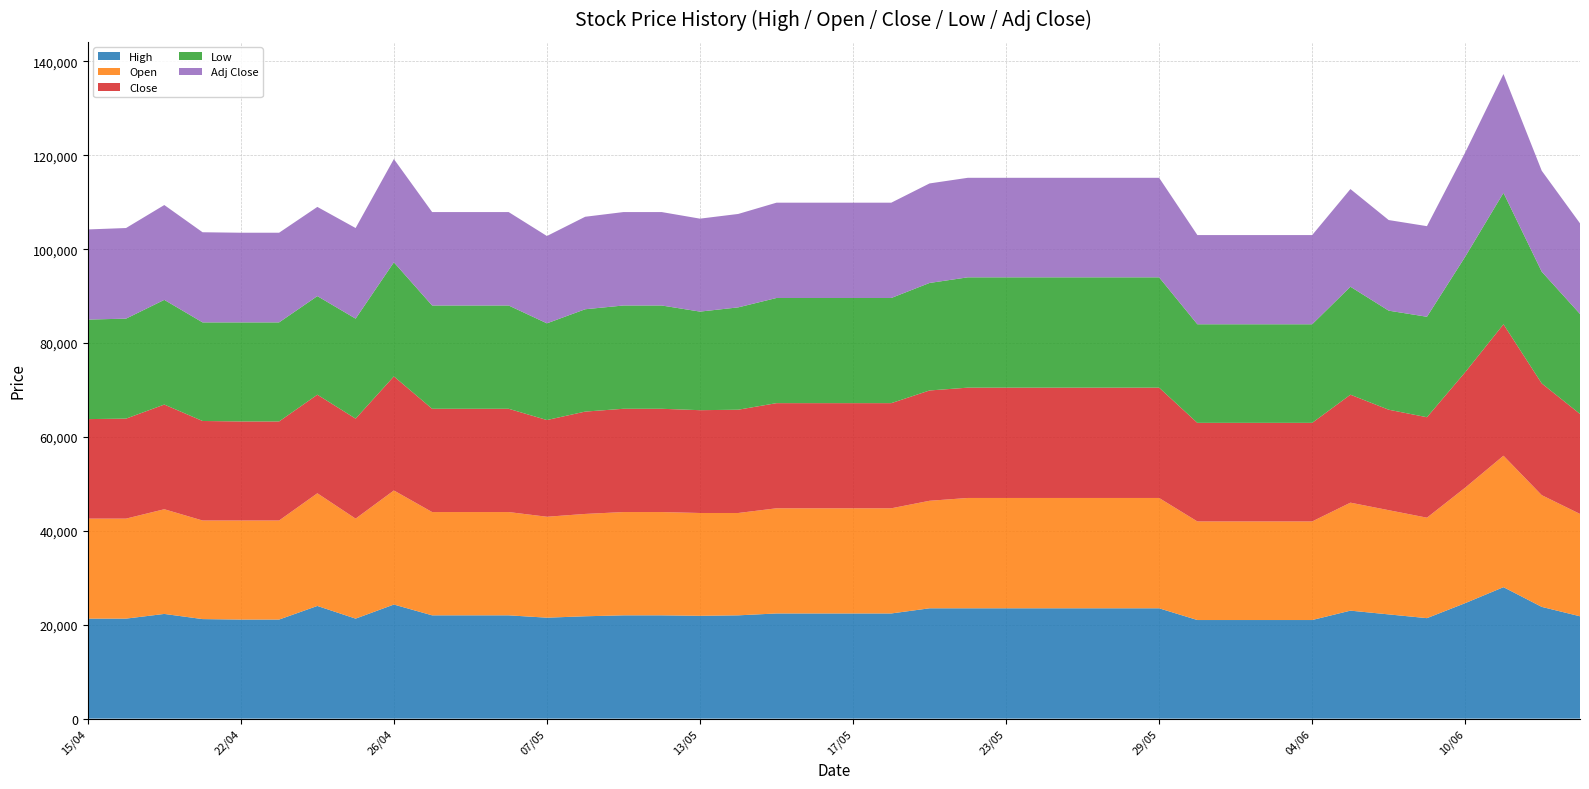

Reading left to right, extract all data points from this chart.

High: 15/04=21300	16/04=21300	17/04=22300	19/04=21200	22/04=21100	23/04=21100	24/04=24000	25/04=21300	26/04=24300	02/05=22000	03/05=22000	06/05=22000	07/05=21500	08/05=21800	09/05=22000	10/05=22000	13/05=21900	14/05=22000	15/05=22400	16/05=22400	17/05=22400	20/05=22400	21/05=23500	22/05=23500	23/05=23500	24/05=23500	27/05=23500	28/05=23500	29/05=23500	30/05=21000	31/05=21000	03/06=21000	04/06=21000	05/06=23000	06/06=22200	07/06=21400	10/06=24600	11/06=28000	12/06=23800	13/06=21800
Open: 15/04=21300	16/04=21300	17/04=22300	19/04=21000	22/04=21100	23/04=21100	24/04=24000	25/04=21300	26/04=24300	02/05=22000	03/05=22000	06/05=22000	07/05=21500	08/05=21800	09/05=22000	10/05=22000	13/05=21900	14/05=21800	15/05=22400	16/05=22400	17/05=22400	20/05=22400	21/05=22900	22/05=23500	23/05=23500	24/05=23500	27/05=23500	28/05=23500	29/05=23500	30/05=21000	31/05=21000	03/06=21000	04/06=21000	05/06=23000	06/06=22200	07/06=21400	10/06=24600	11/06=28000	12/06=23800	13/06=21800
Close: 15/04=21200	16/04=21300	17/04=22300	19/04=21200	22/04=21100	23/04=21100	24/04=21000	25/04=21300	26/04=24300	02/05=22000	03/05=22000	06/05=22000	07/05=20600	08/05=21800	09/05=22000	10/05=22000	13/05=21900	14/05=22000	15/05=22400	16/05=22400	17/05=22400	20/05=22400	21/05=23500	22/05=23500	23/05=23500	24/05=23500	27/05=23500	28/05=23500	29/05=23500	30/05=21000	31/05=21000	03/06=21000	04/06=21000	05/06=23000	06/06=21400	07/06=21400	10/06=24600	11/06=28000	12/06=23800	13/06=21300
Low: 15/04=21200	16/04=21300	17/04=22300	19/04=21000	22/04=21100	23/04=21100	24/04=21000	25/04=21300	26/04=24300	02/05=22000	03/05=22000	06/05=22000	07/05=20600	08/05=21800	09/05=22000	10/05=22000	13/05=21000	14/05=21800	15/05=22400	16/05=22400	17/05=22400	20/05=22400	21/05=22900	22/05=23500	23/05=23500	24/05=23500	27/05=23500	28/05=23500	29/05=23500	30/05=21000	31/05=21000	03/06=21000	04/06=21000	05/06=23000	06/06=21100	07/06=21400	10/06=24600	11/06=28000	12/06=23800	13/06=21300
Adj Close: 15/04=19200	16/04=19300	17/04=20200	19/04=19200	22/04=19100	23/04=19100	24/04=19000	25/04=19300	26/04=22000	02/05=19900	03/05=19900	06/05=19900	07/05=18600	08/05=19700	09/05=19900	10/05=19900	13/05=19800	14/05=19900	15/05=20300	16/05=20300	17/05=20300	20/05=20300	21/05=21200	22/05=21200	23/05=21200	24/05=21200	27/05=21200	28/05=21200	29/05=21200	30/05=19000	31/05=19000	03/06=19000	04/06=19000	05/06=20800	06/06=19300	07/06=19300	10/06=22200	11/06=25300	12/06=21500	13/06=19300